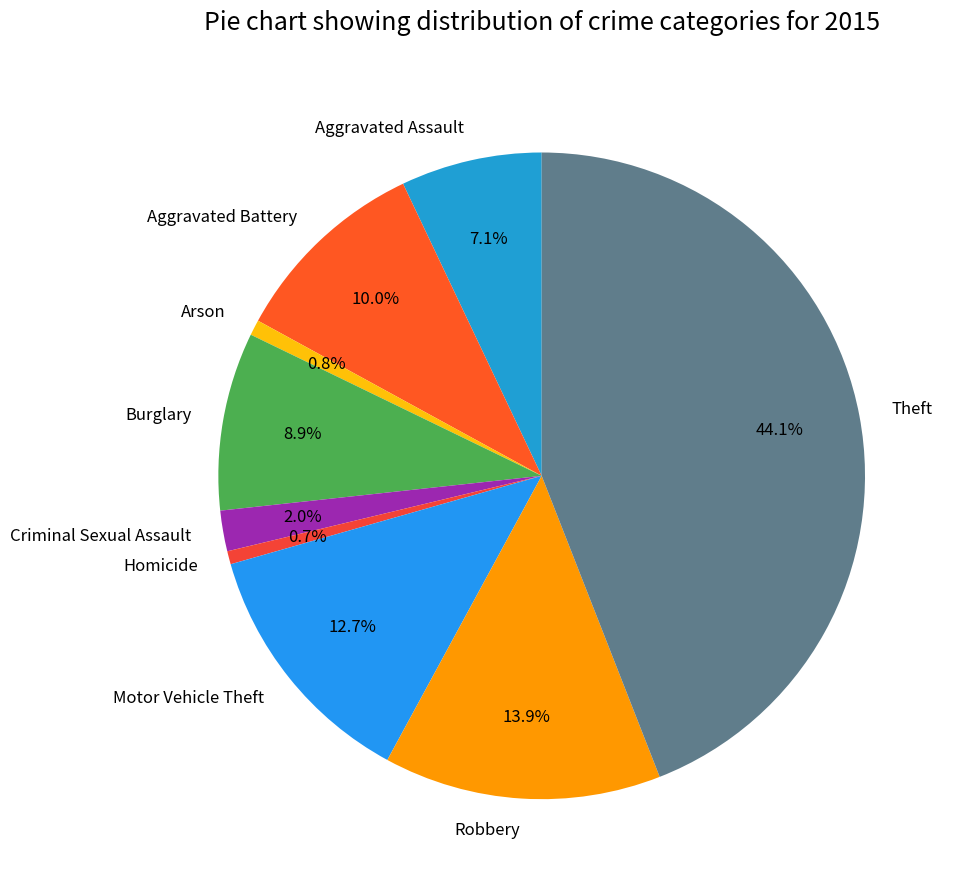

What is the largest slice in the pie chart?

Theft